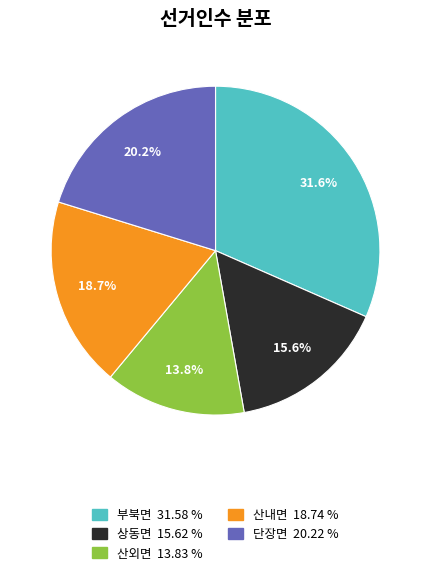

Between 산내면 and 산외면, which is larger?

산내면